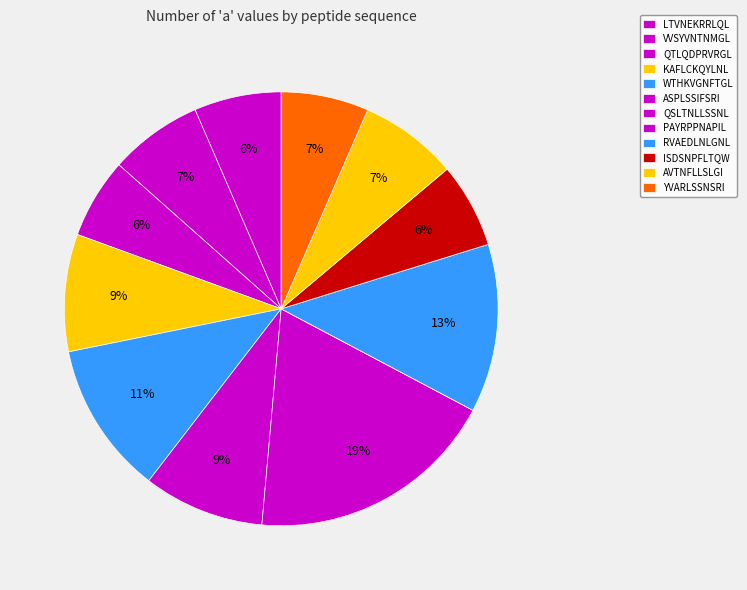

Rank the categories by value from highest to lowest.

QSLTNLLSSNL, RVAEDLNLGNL, WTHKVGNFTGL, ASPLSSIFSRI, KAFLCKQYLNL, AVTNFLLSLGI, VVSYVNTNMGL, YVARLSSNSRI, LTVNEKRRLQL, ISDSNPFLTQW, QTLQDPRVRGL, PAYRPPNAPIL